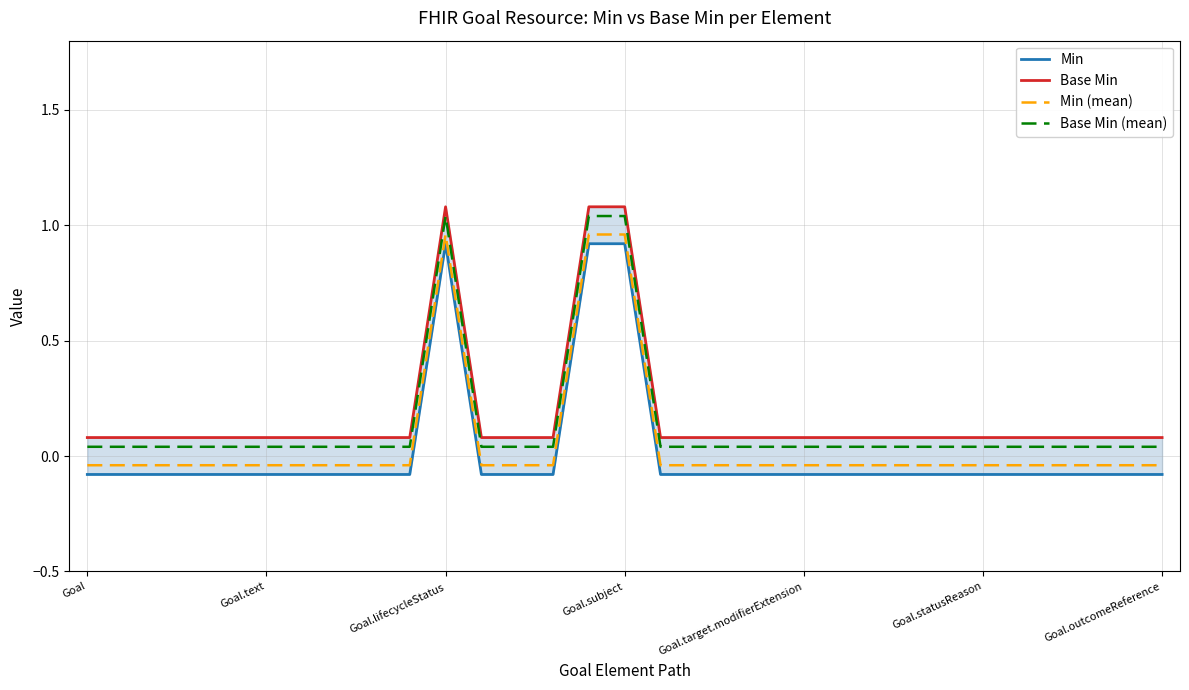

What is the difference between the highest and lowest values at Goal.target.modifierExtension?

0.2